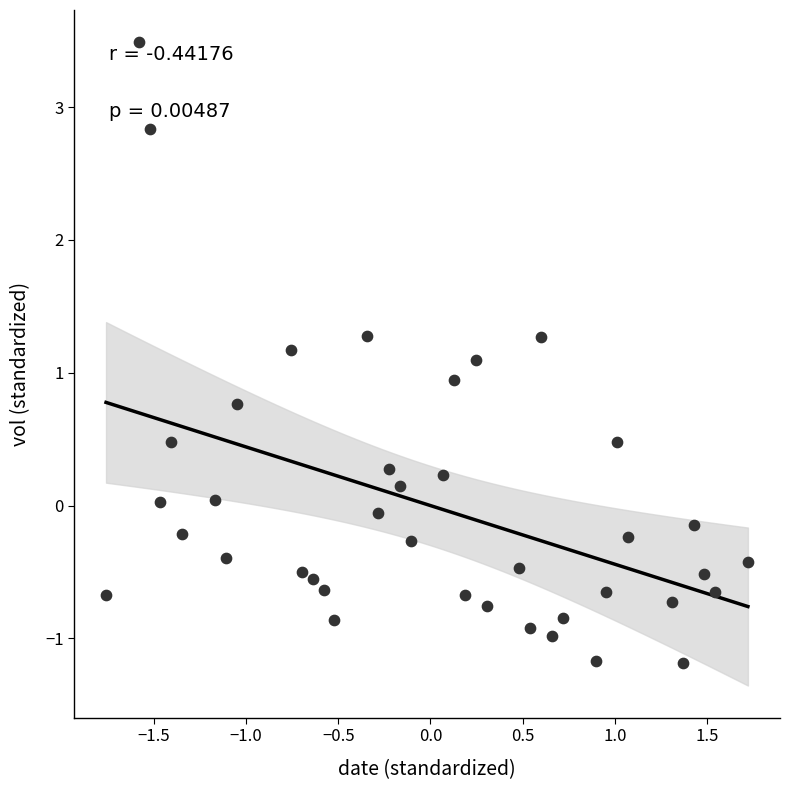

What is the range of Y values (max minus min)?

4.7